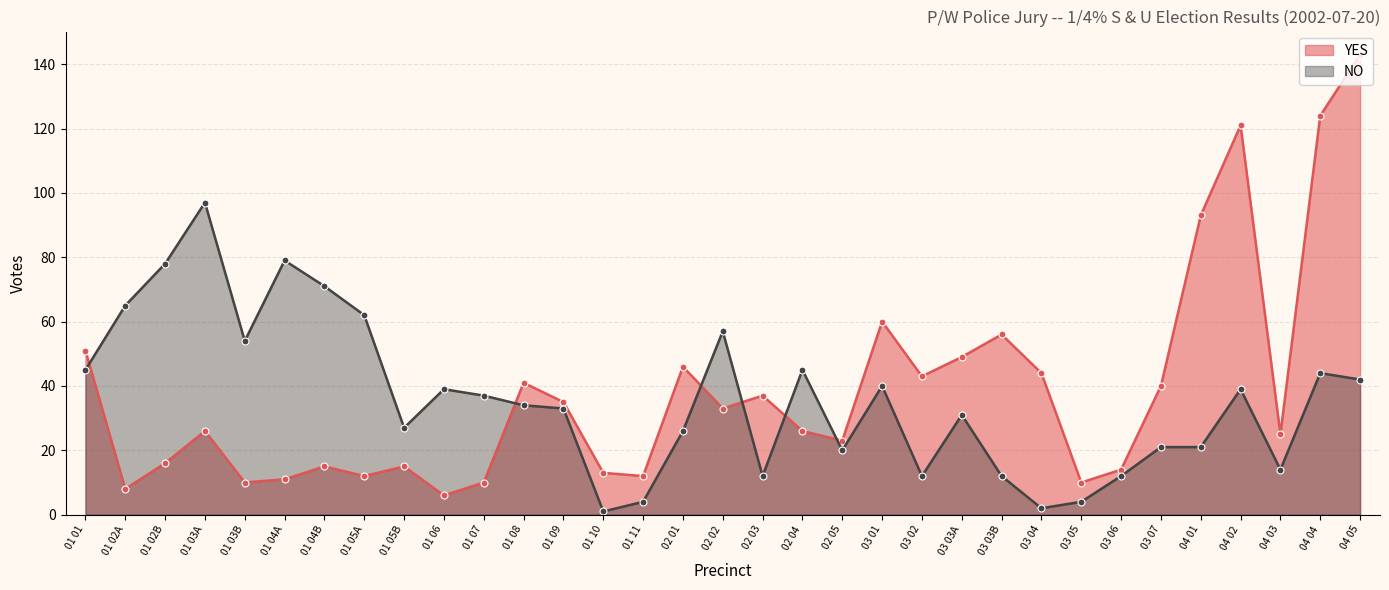

List the labels in order of YES value, largest first.

04 05, 04 04, 04 02, 04 01, 03 01, 03 03B, 01 01, 03 03A, 02 01, 03 04, 03 02, 01 08, 03 07, 02 03, 01 09, 02 02, 01 03A, 02 04, 04 03, 02 05, 01 02B, 01 04B, 01 05B, 03 06, 01 10, 01 05A, 01 11, 01 04A, 01 03B, 01 07, 03 05, 01 02A, 01 06